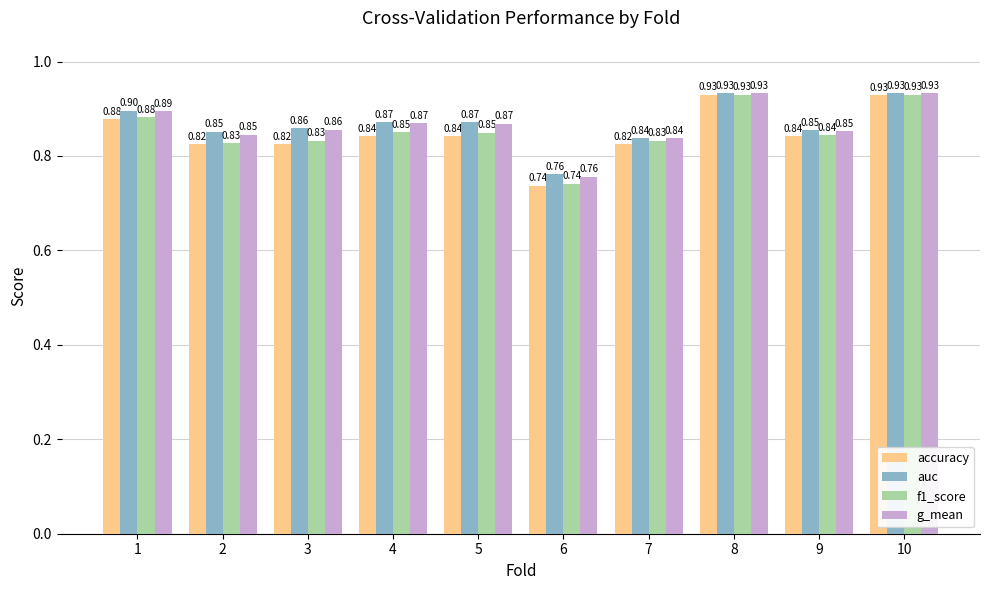

What is the total value across all series at 8?

3.7